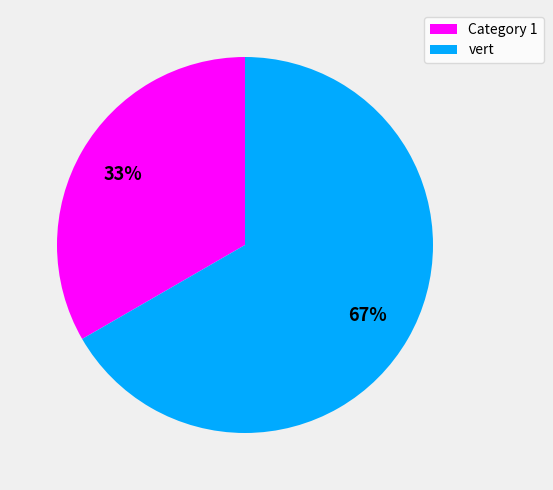

Combined, do vert and Category 1 account for over 50%?

Yes